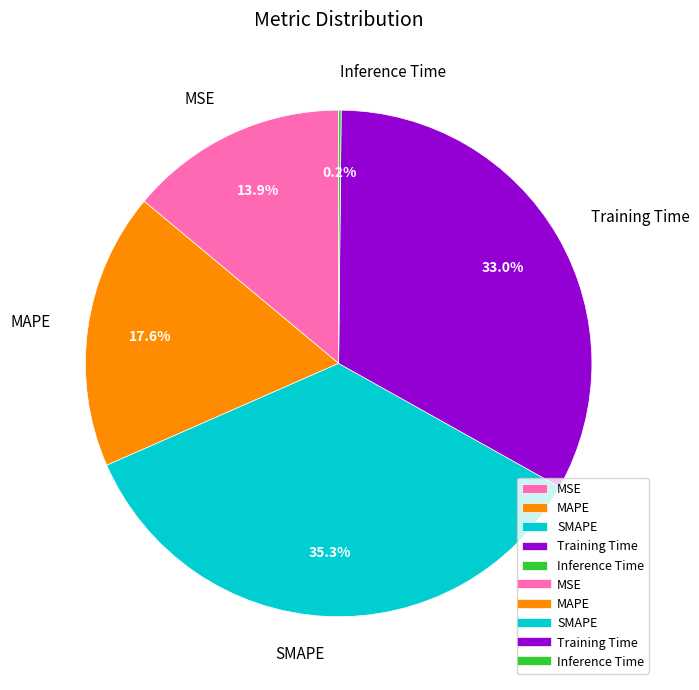

Does MAPE represent more than half of the total?

No